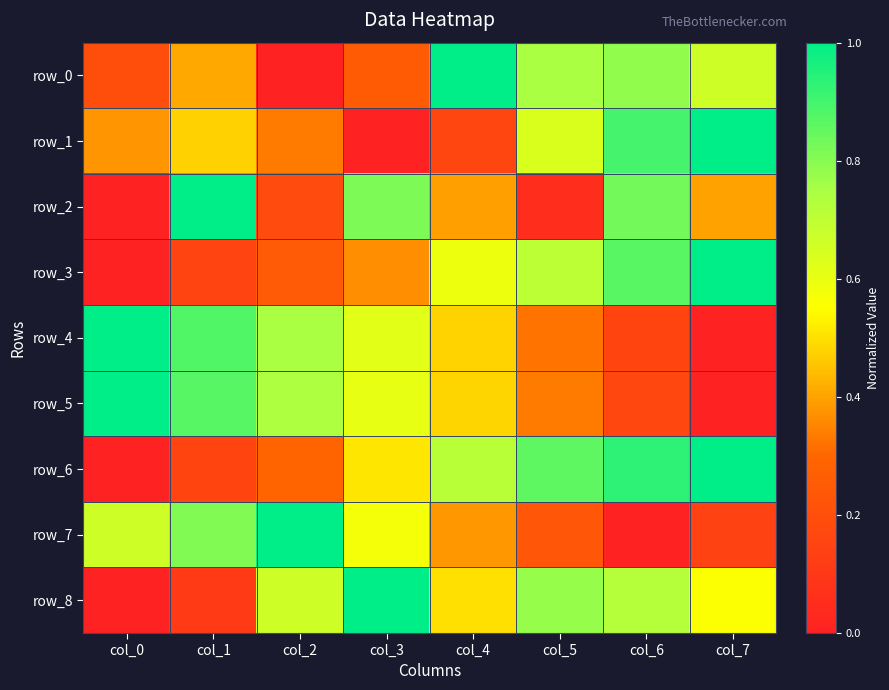

Which series has the largest total across all categories?

row_6